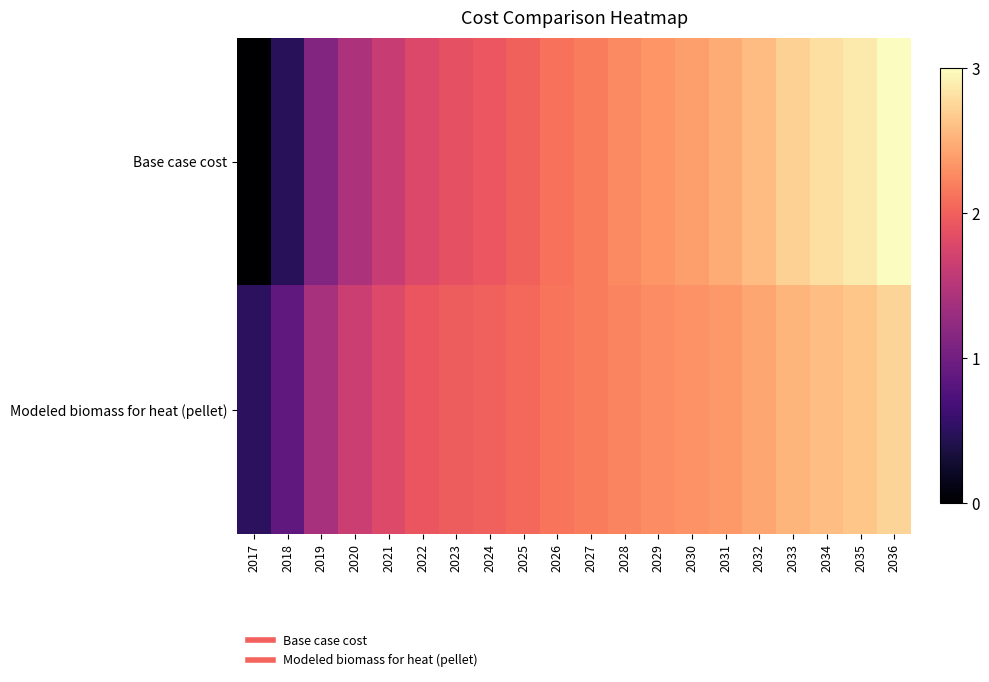

What is the total value across all series at 2033?

5.2